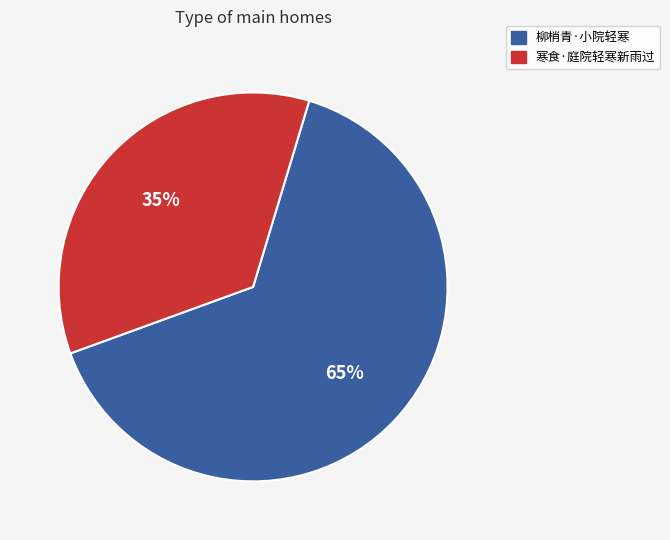

True or false: 柳梢青·小院轻寒 accounts for 59% of the total.

False